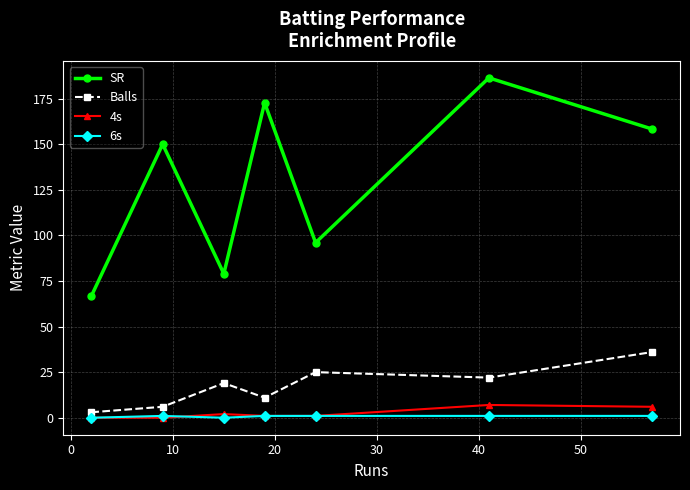

What is the value of the Balls point at the 5th from the left?

25.0